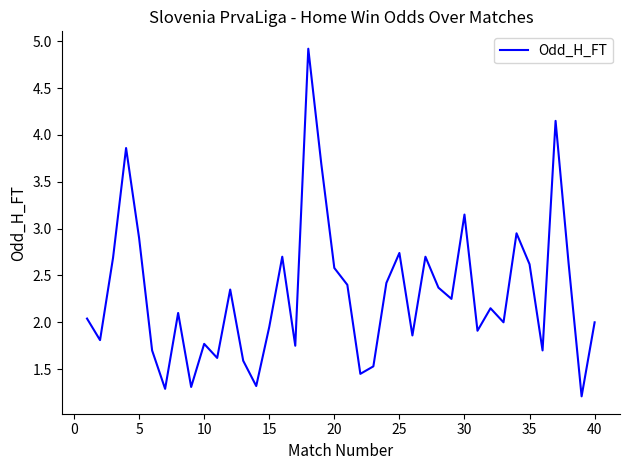

What is the difference between the maximum and minimum values?

3.7